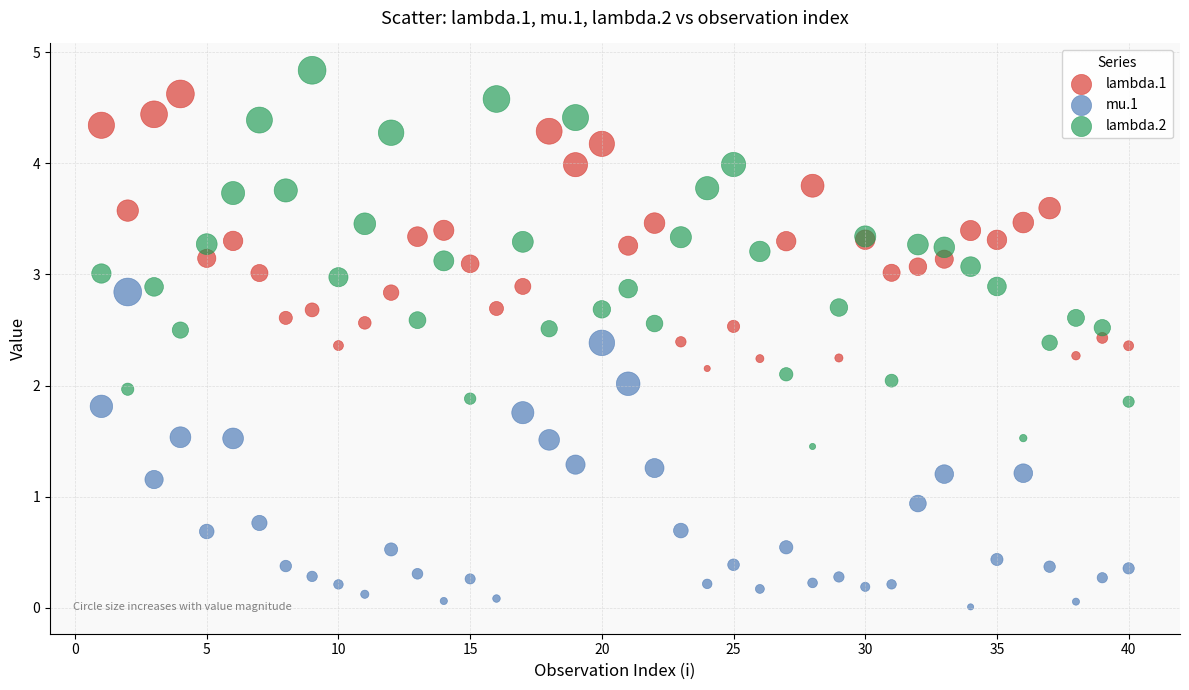

Which series has the widest spread of Y values?

lambda.2